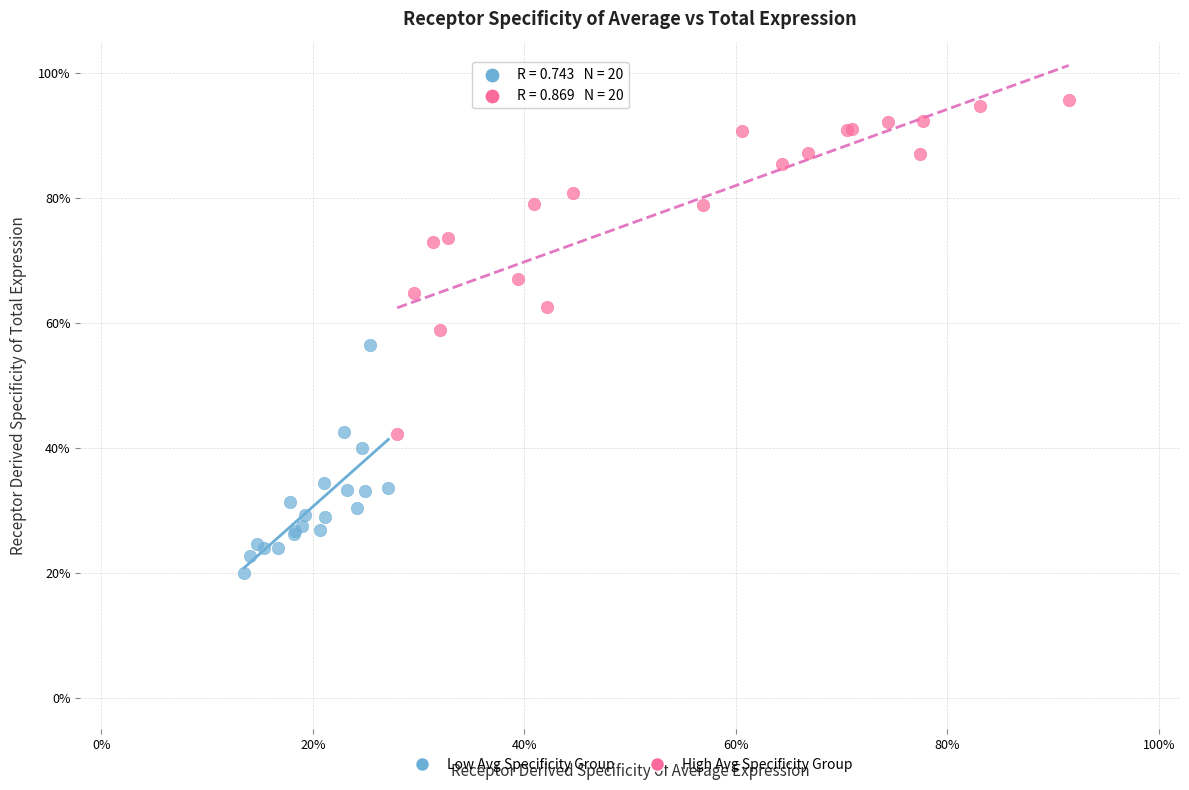

Which series has the largest Y range (max minus min)?

High Avg Specificity Group